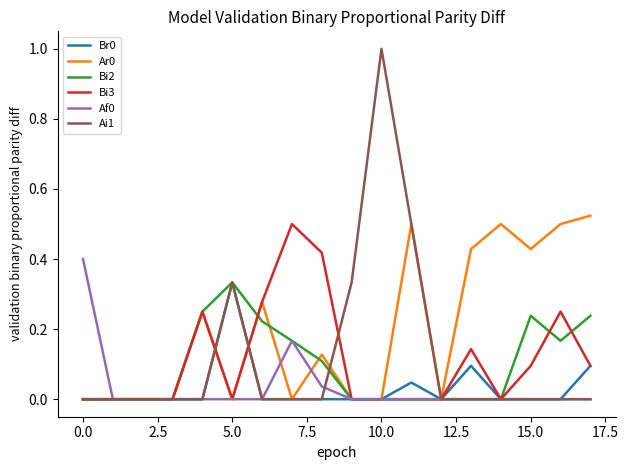

What is the sum of all Ai1 values?

2.2